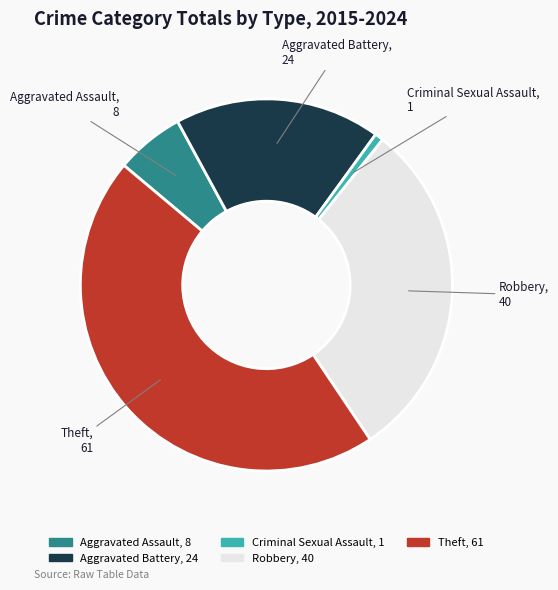

Which has a higher value, Aggravated Battery or Aggravated Assault?

Aggravated Battery